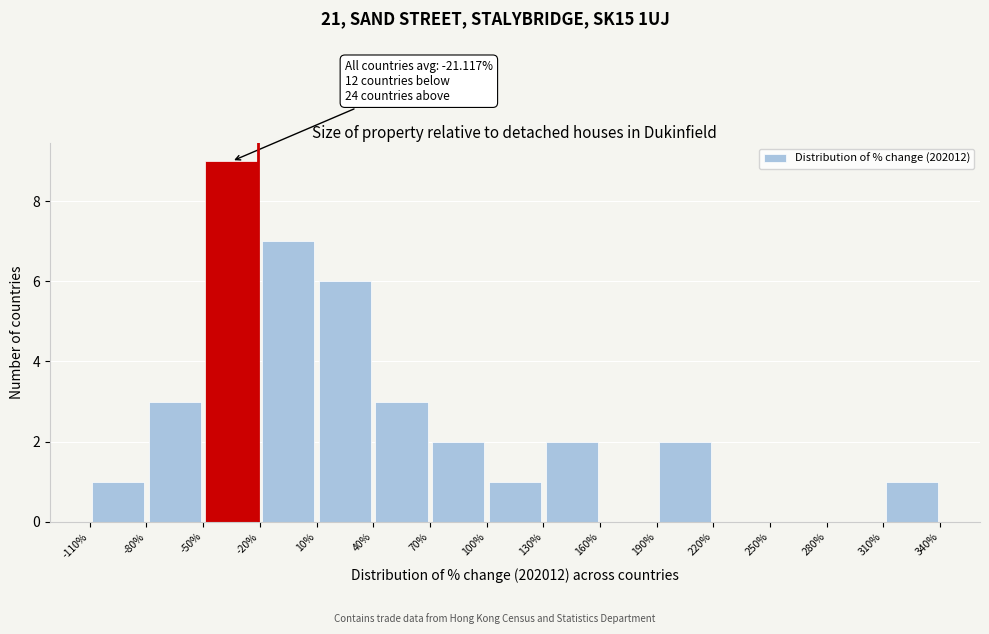

Over which range of the x-axis is the bar tallest?

-50% to -20%